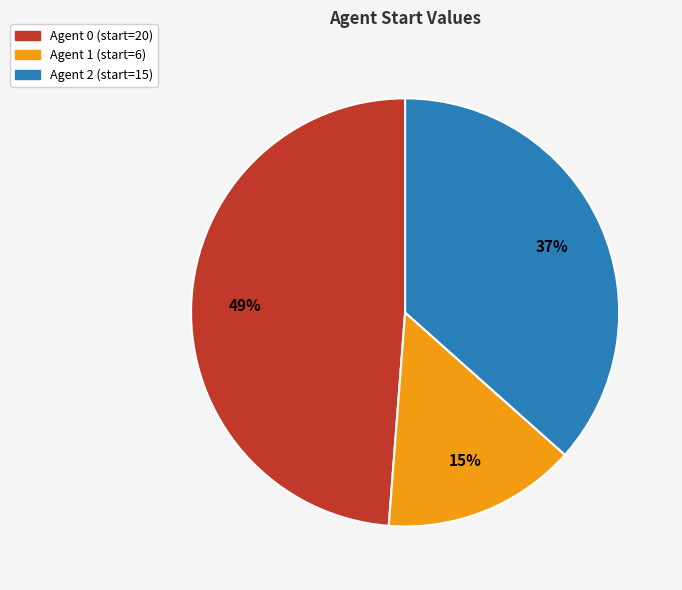

To the nearest percent, what is the difference between the largest and smallest slice percentages?

34%